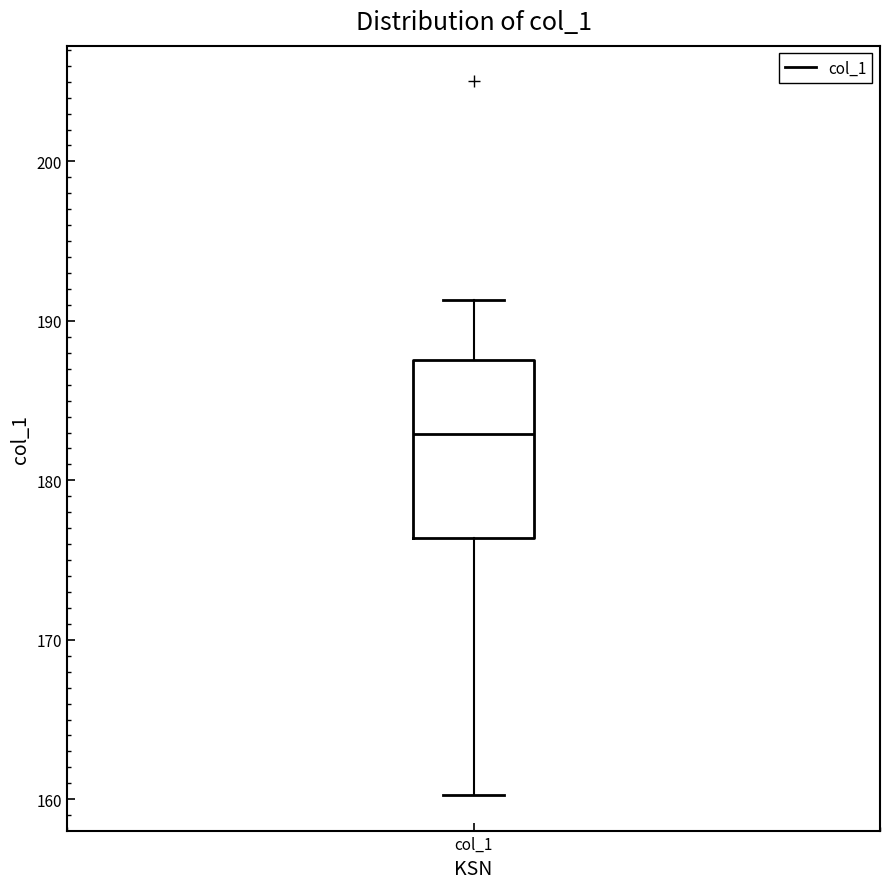

Read this box plot against the y-axis: the position of the median line, the range covered by the box, and the ends of both whiskers. The values are not printed on the chart, so give them approximately, as read against the axis.

median 183, box 176 to 188, whiskers 160 to 191